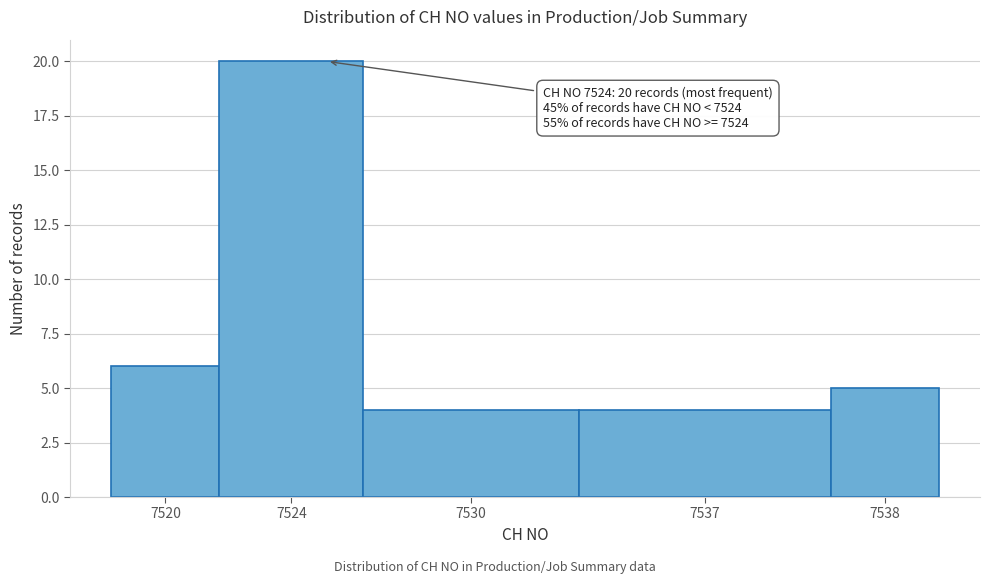

Reading left to right, transcribe all the data shown in this chart.

6	20	4	4	5